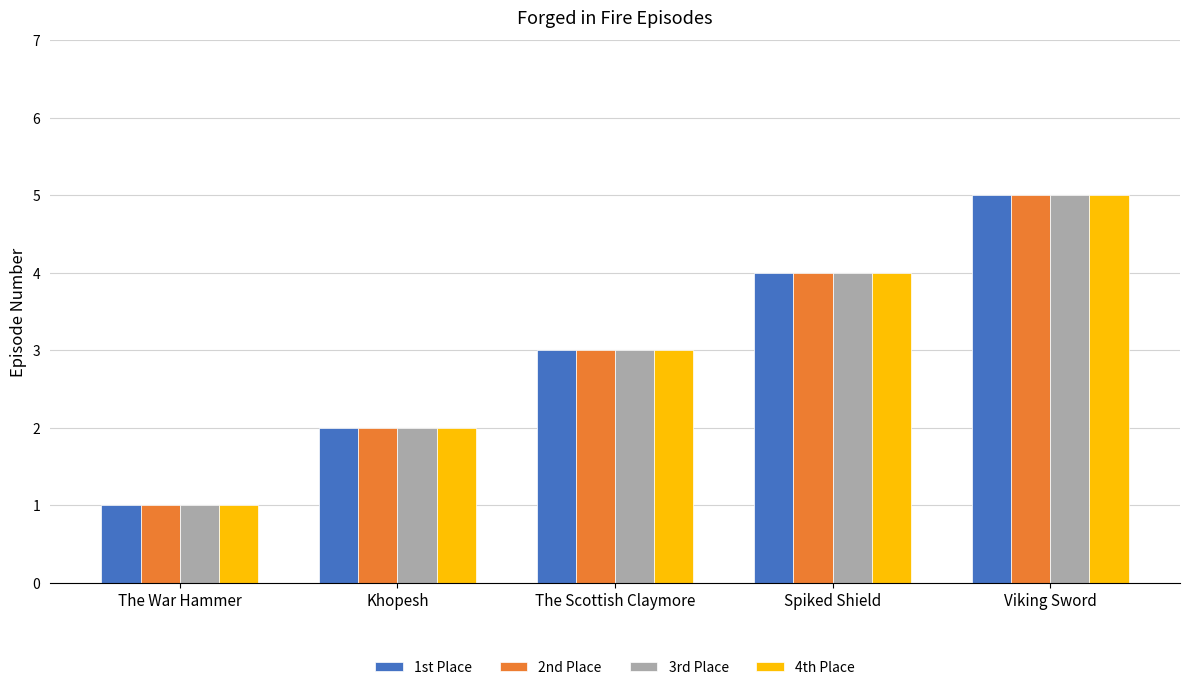

How many bars are there in total?

20